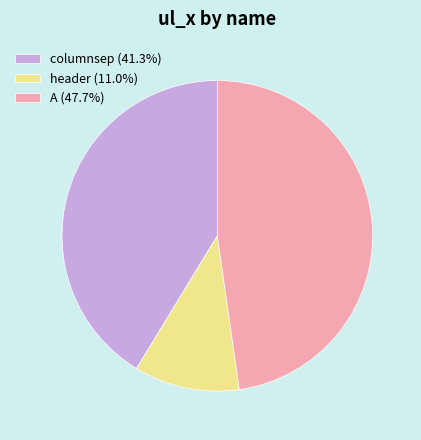

Does any single category account for the majority?

No